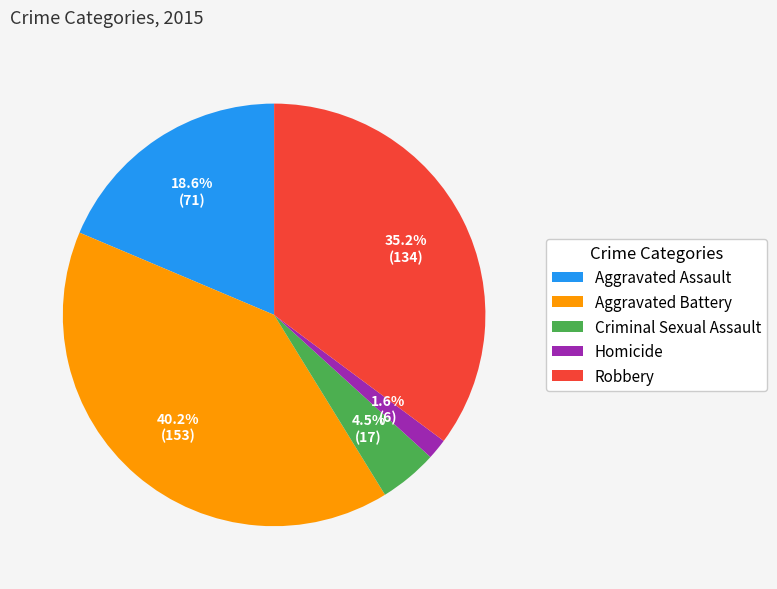

Between Robbery and Aggravated Battery, which is larger?

Aggravated Battery